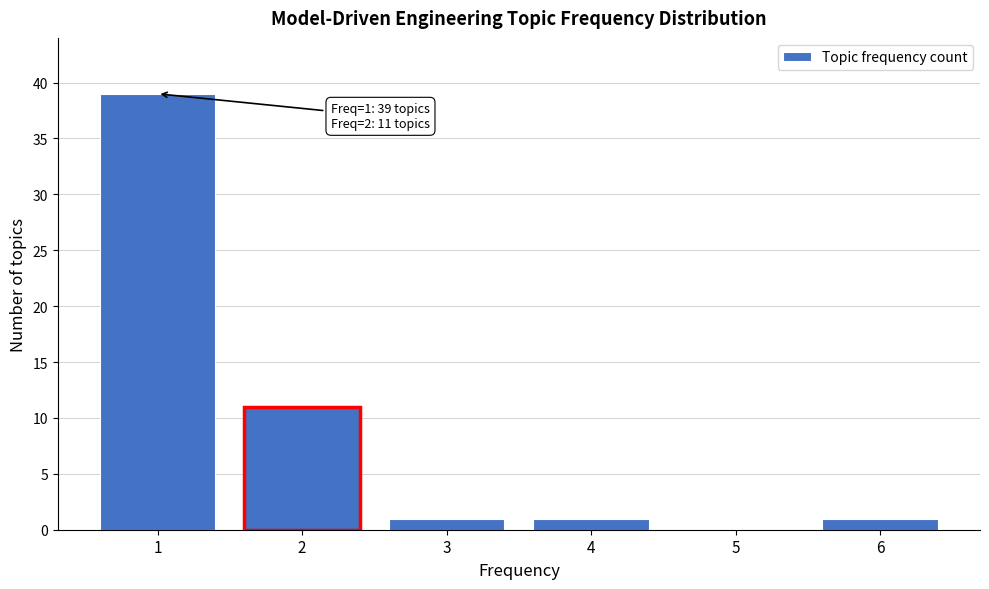

Reading right to left, transcribe all the data shown in this chart.

6=1	5=0	4=1	3=1	2=11	1=39